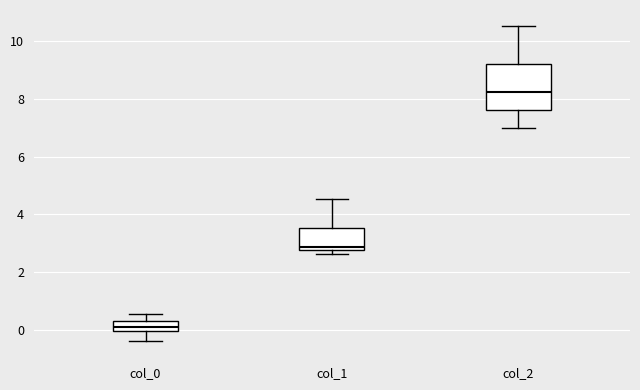

Reading left to right, read every box against the y-axis: the position of its median line, the range the box covers, and the ends of its whiskers. The values are not printed on the chart, so give them approximately, as read against the axis.

col_0: median 0.2, box 0.0 to 0.4, whiskers -0.4 to 0.6
col_1: median 2.8 (just above the box's lower edge), box 2.8 to 3.6, whiskers 2.6 to 4.6
col_2: median 8.2, box 7.6 to 9.2, whiskers 7.0 to 10.6